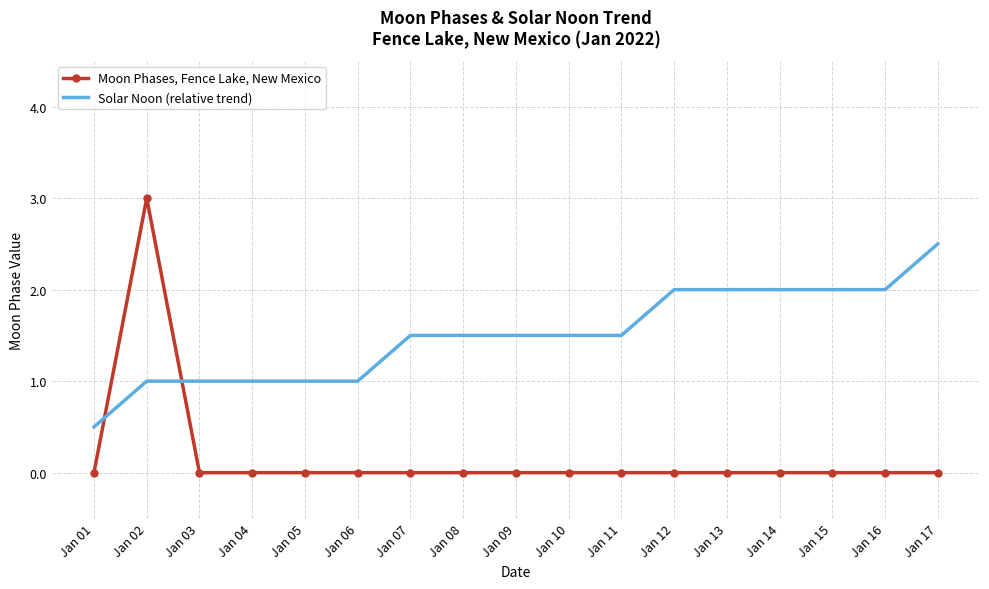

True or false: Solar Noon (relative trend) and Moon Phases, Fence Lake, New Mexico cross at least once.

True